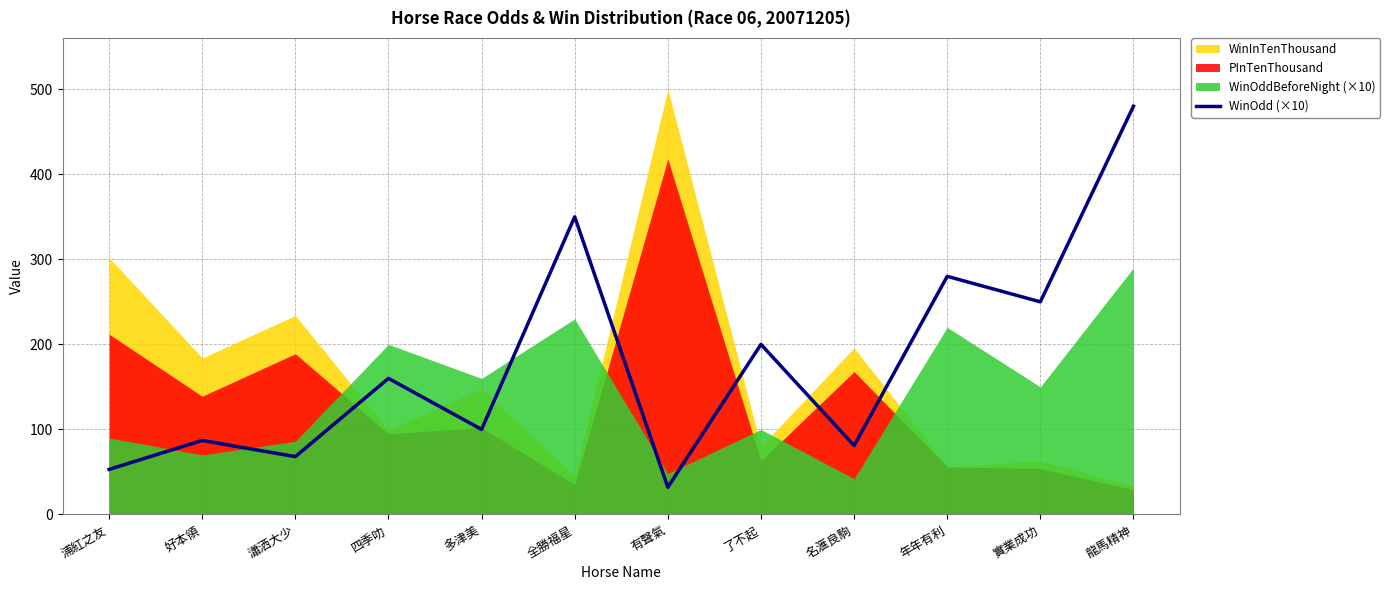

List the labels in order of value, largest first.

龍馬精神, 全勝福星, 年年有利, 實業成功, 了不起, 四季叻, 多津美, 好本領, 名滙良駒, 瀟洒大少, 浦紅之友, 有聲氣